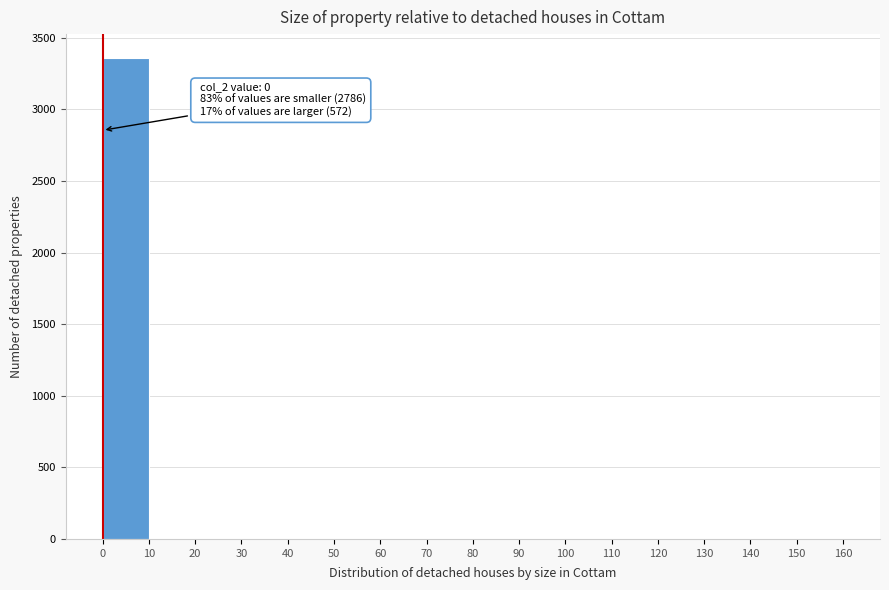

Over which range of the x-axis is the bar tallest?

0 to 10